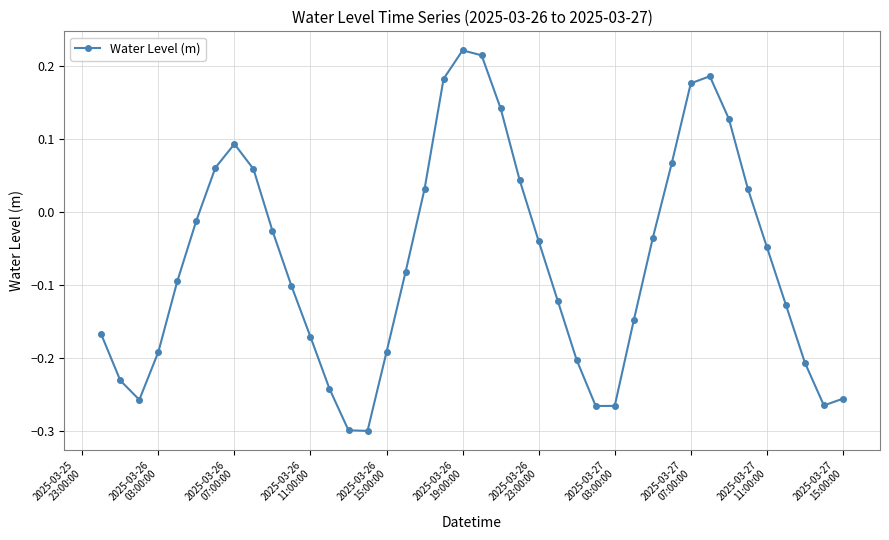

How many points are higher than both their immediate neighbors (excluding endpoints)?

3